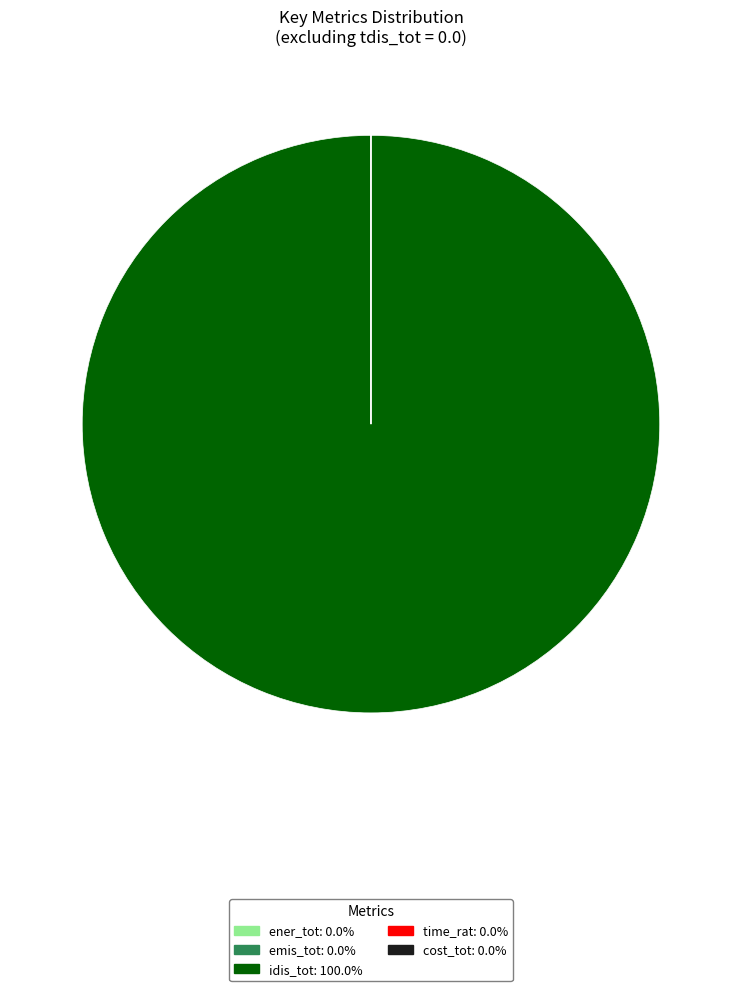

What is the largest slice in the pie chart?

idis_tot